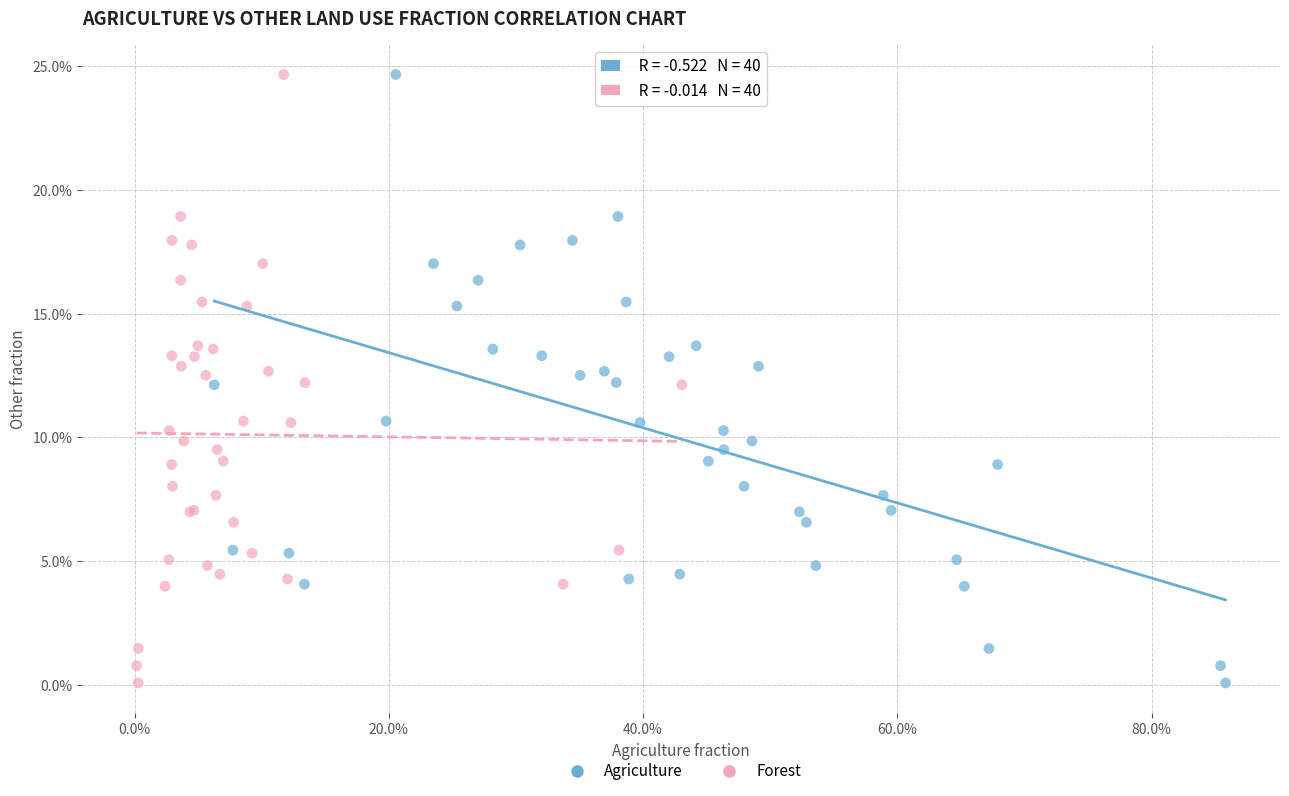

What are all the series names shown in the legend?

Agriculture, Forest